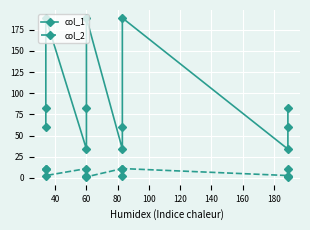

True or false: col_1 has more than 1 interior local peaks.

True